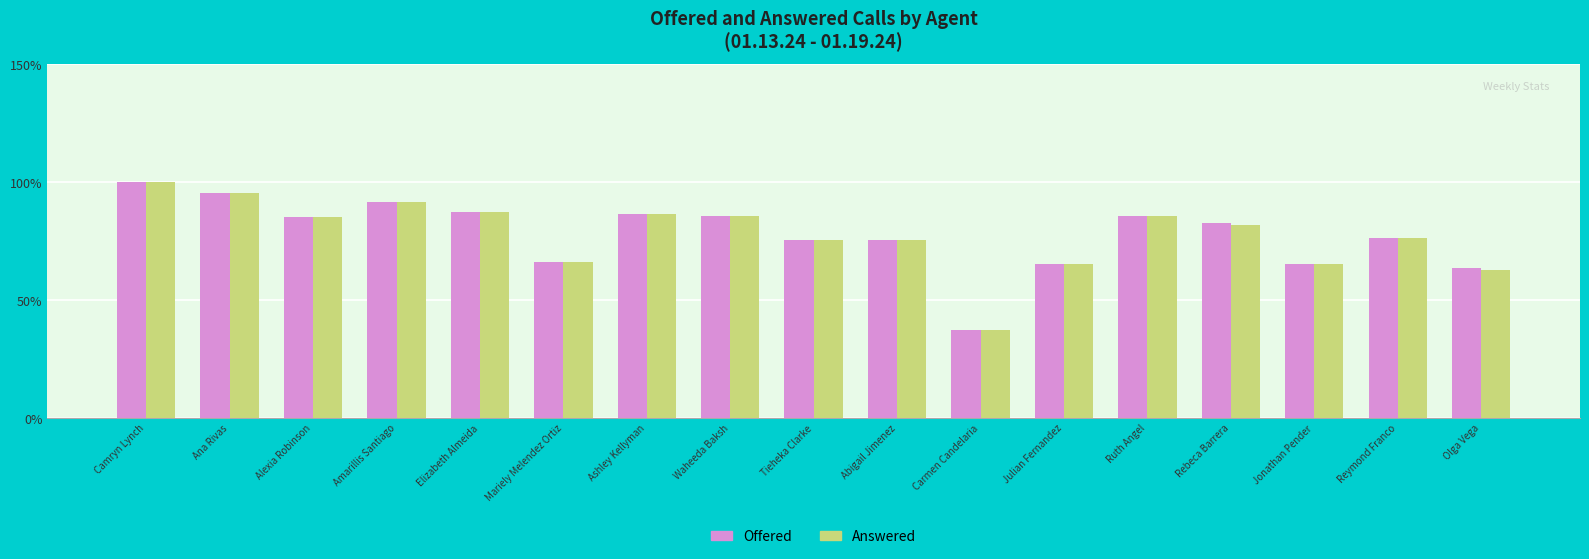

At which category is the sum across all series the highest?

Camryn Lynch